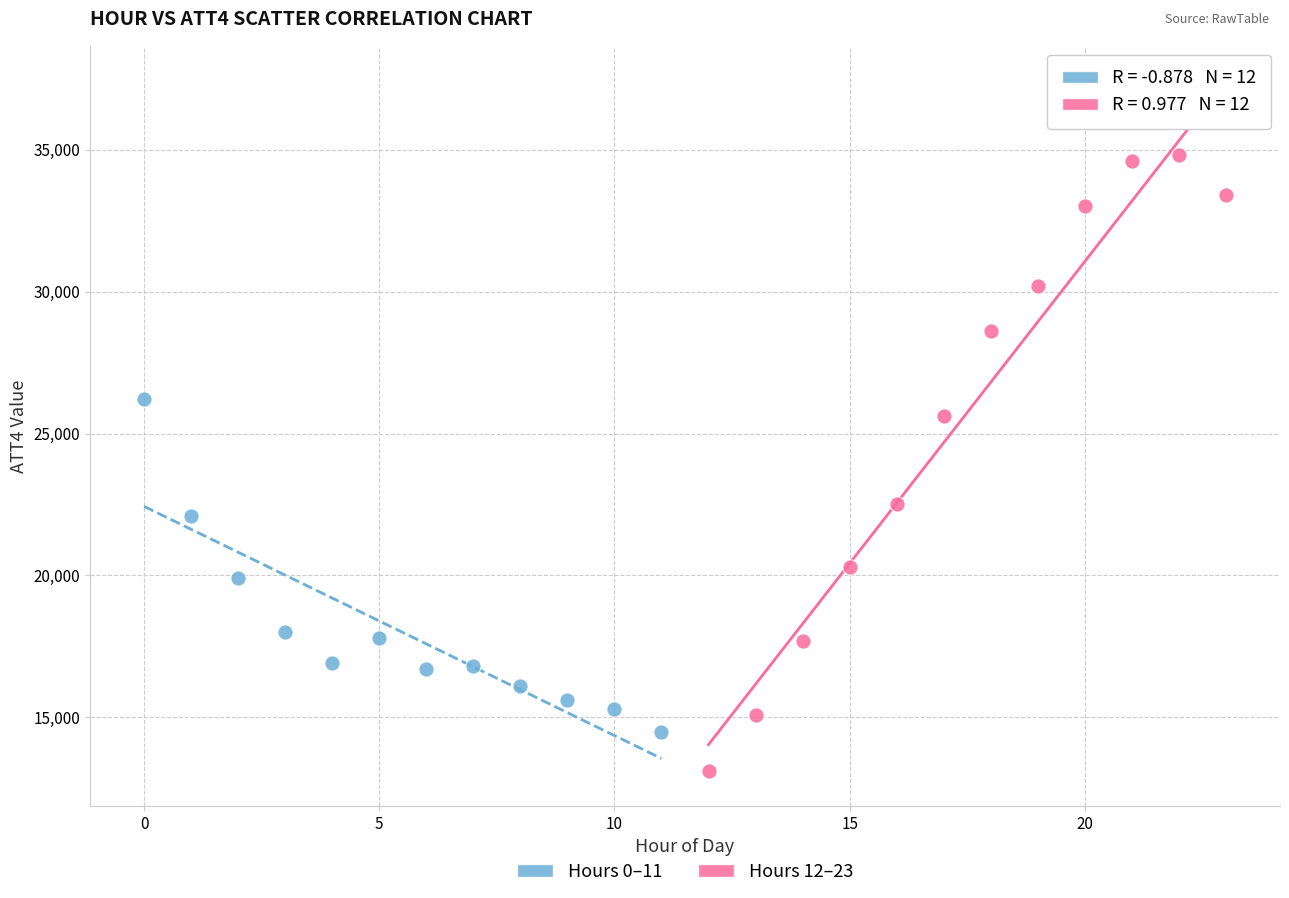

Which series has the widest spread of Y values?

Hours 12–23